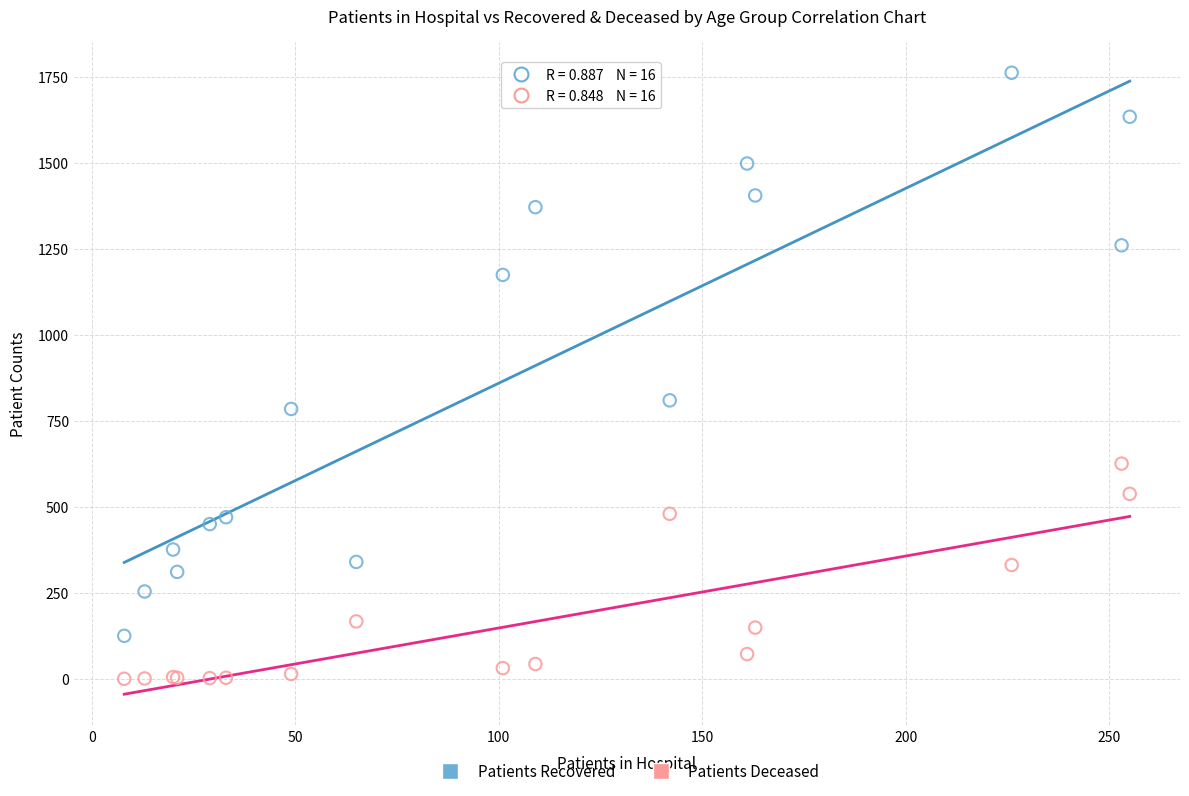

What are all the series names shown in the legend?

Patients Recovered, Patients Deceased